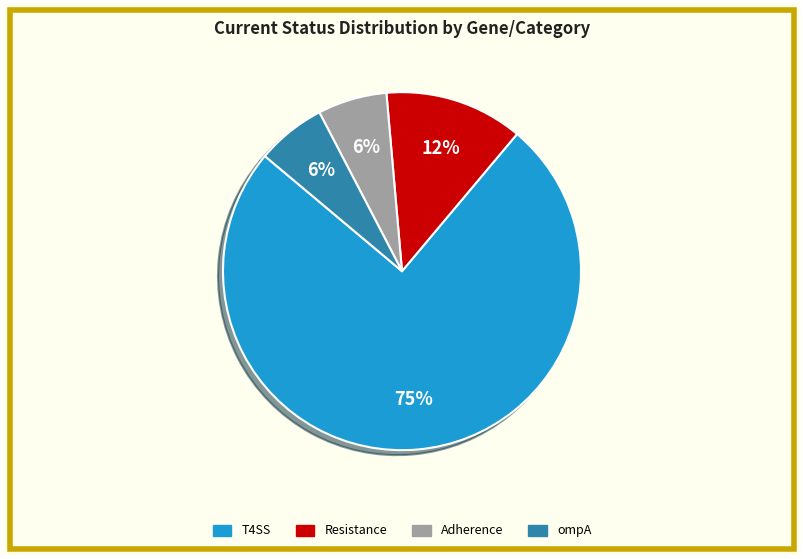

To the nearest percent, what is the difference between the largest and smallest slice percentages?

69%